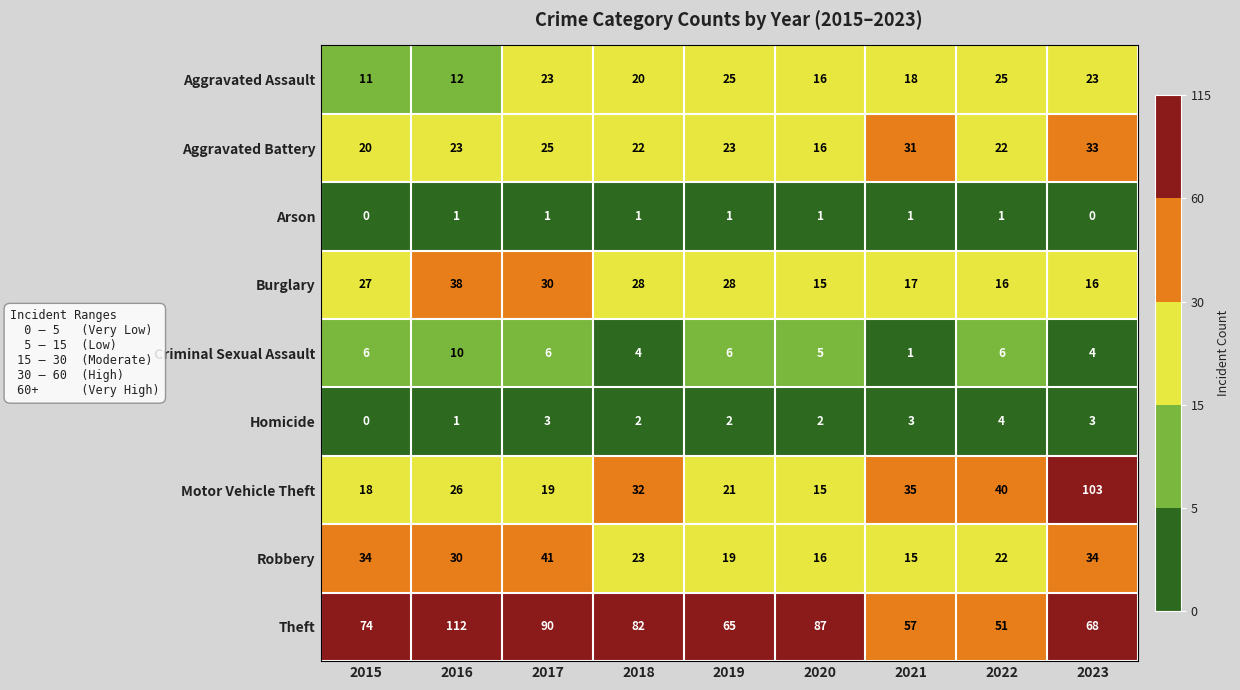

What is the maximum value for Criminal Sexual Assault?

10